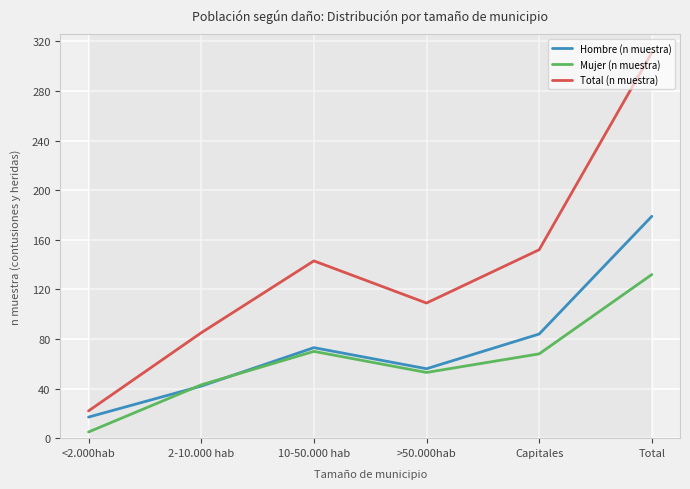

True or false: Mujer (n muestra) and Total (n muestra) intersect in this chart.

False